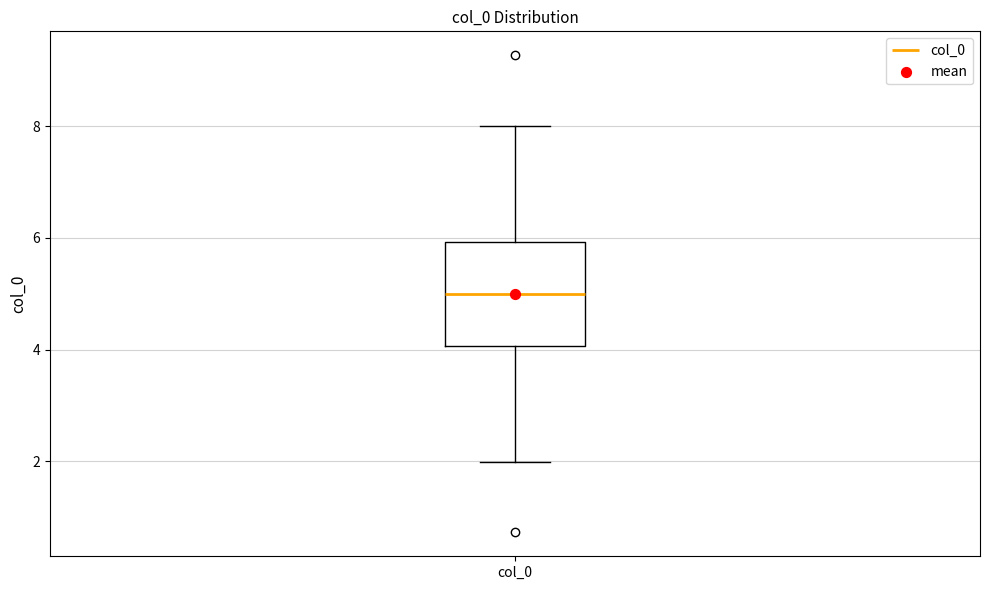

Read this box plot against the y-axis: the position of the median line, the range covered by the box, and the ends of both whiskers. The values are not printed on the chart, so give them approximately, as read against the axis.

median 5, box 4 to 6, whiskers 2 to 8